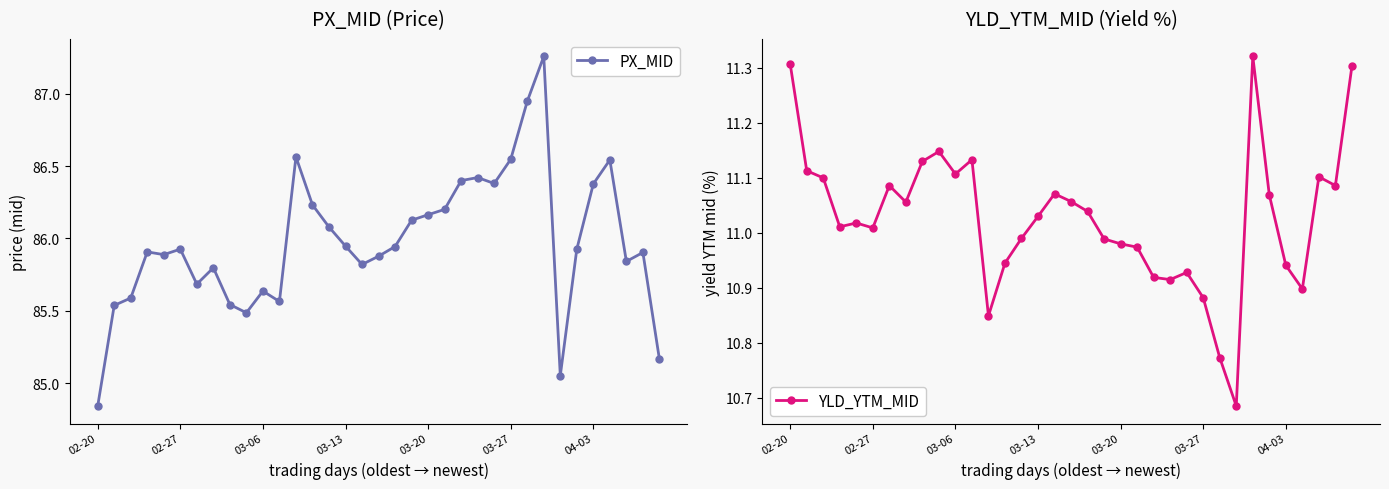

Is this an area chart (filled region under the line)?

No